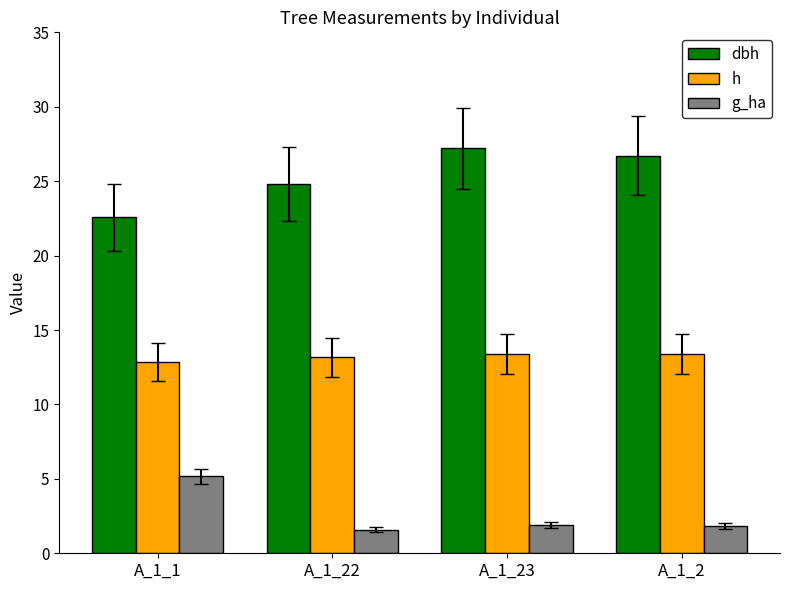

What is the value of the dbh bar at the 4th from the left?

26.7